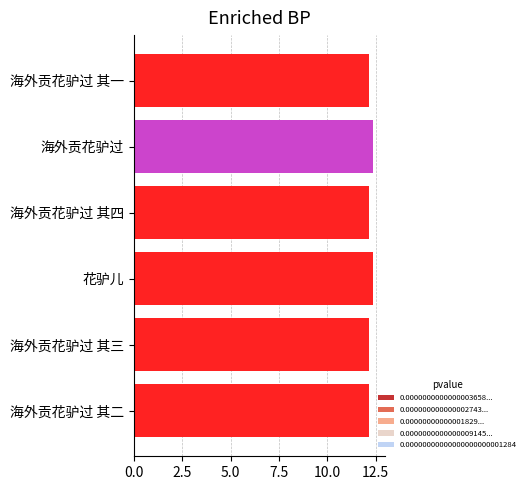

The value at 花驴儿 is 0.9. True or false?

False